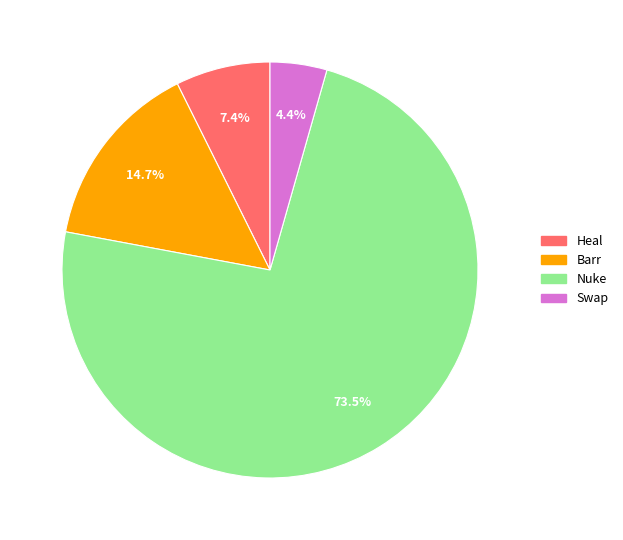

Is there a majority slice in this chart?

Yes